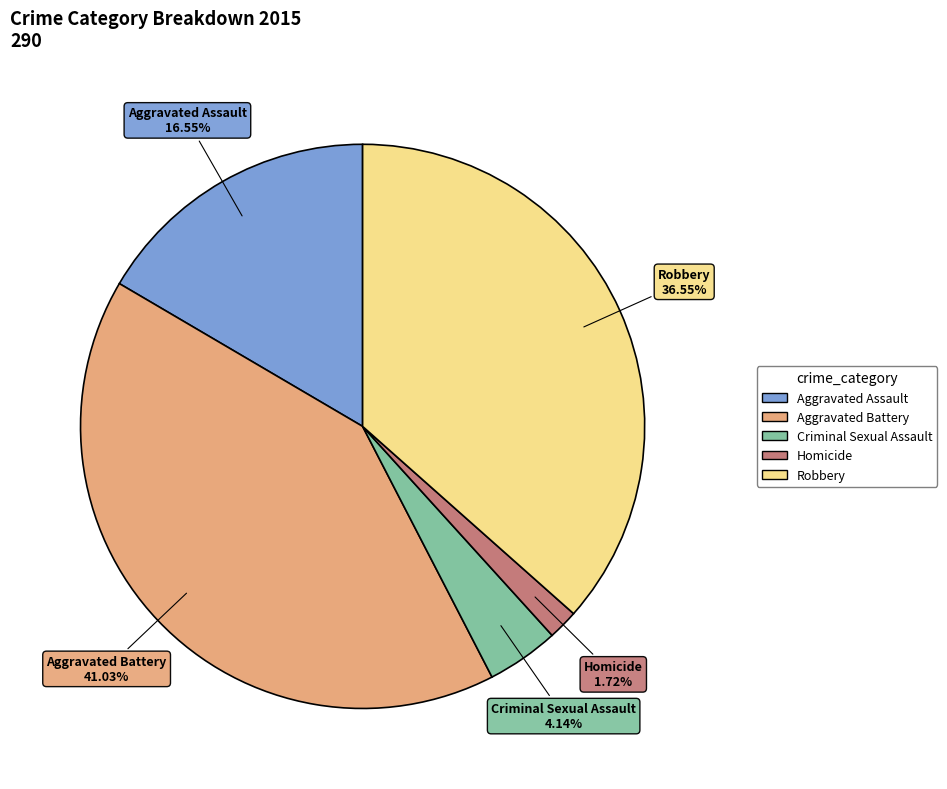

How many slices are in this pie chart?

5